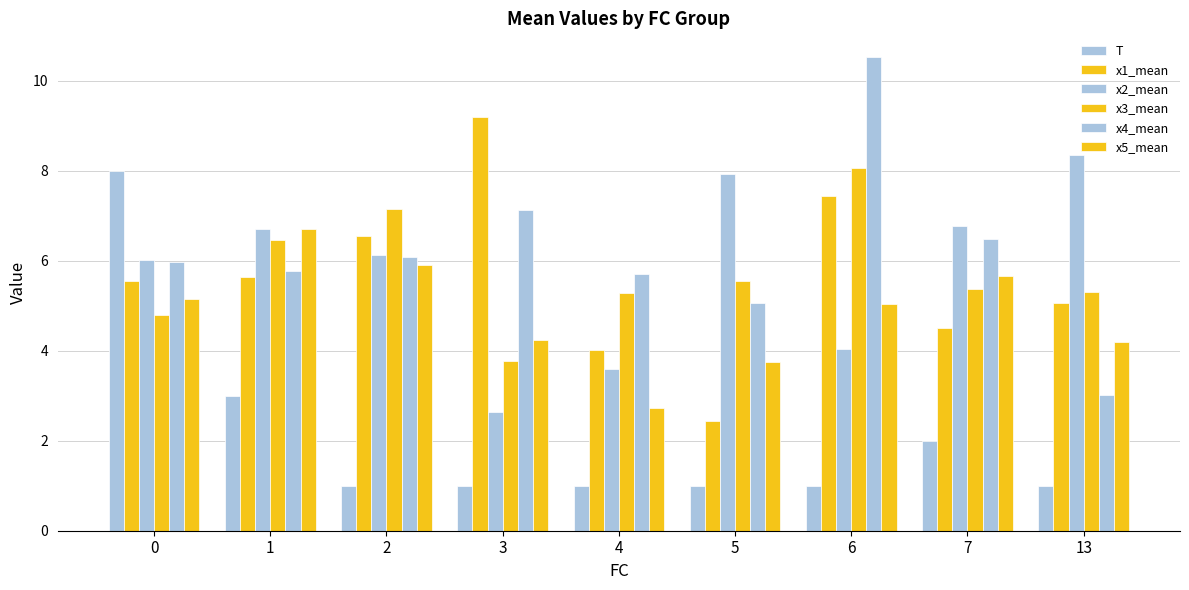

How many categories are shown in the chart?

9